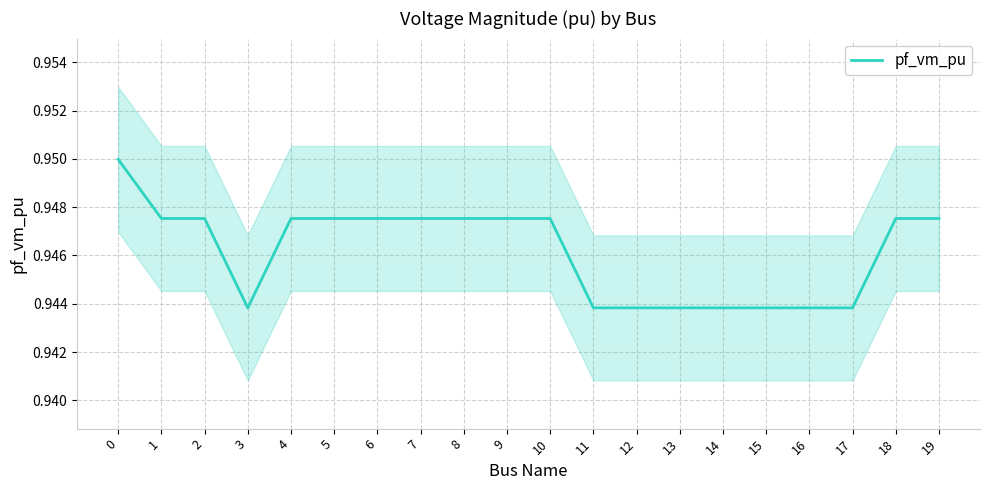

What is the sum of the values at 0 and 15?

1.9